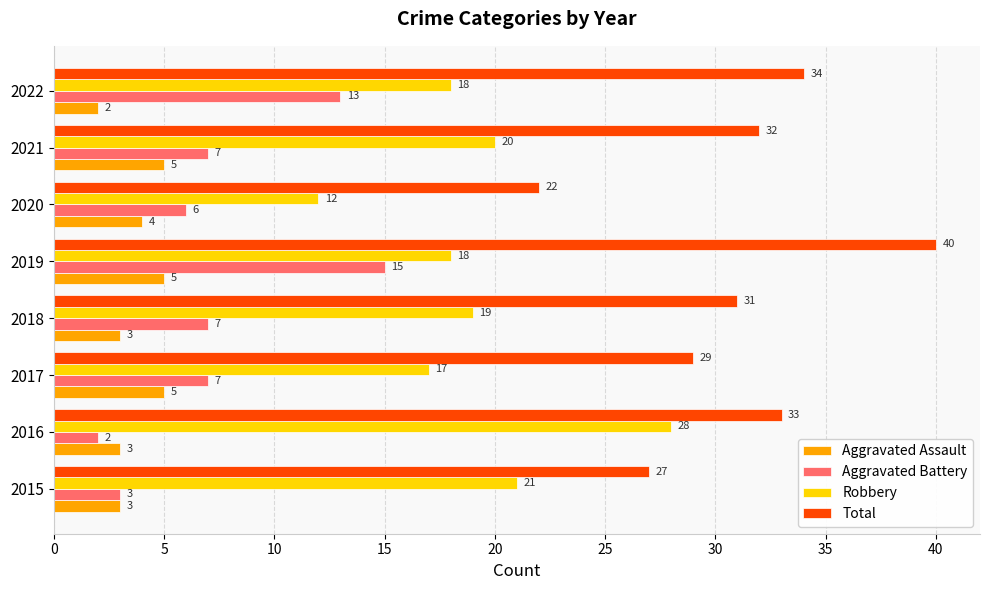

Is the value of Robbery at 2016 greater than the value of Aggravated Battery at 2016?

Yes